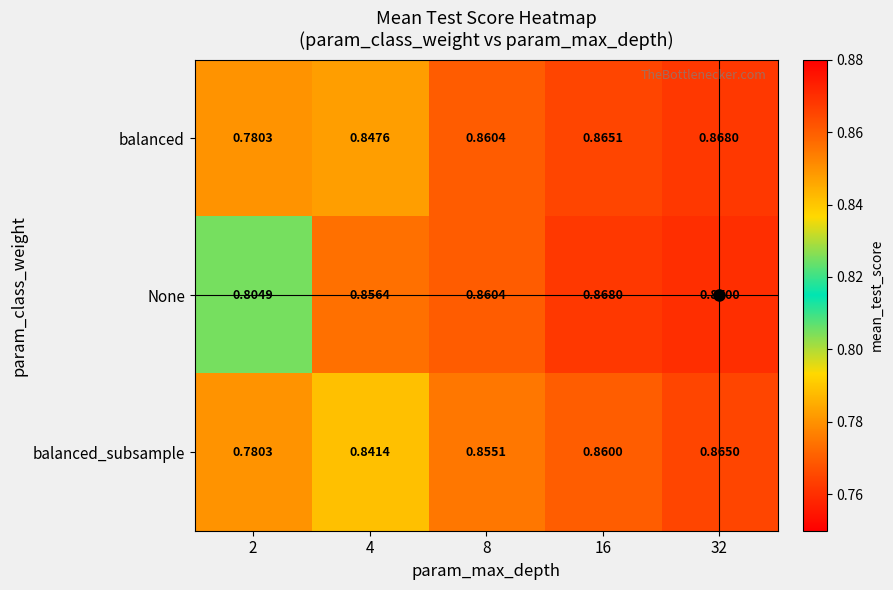

What is the total value across all series at 16?

2.6